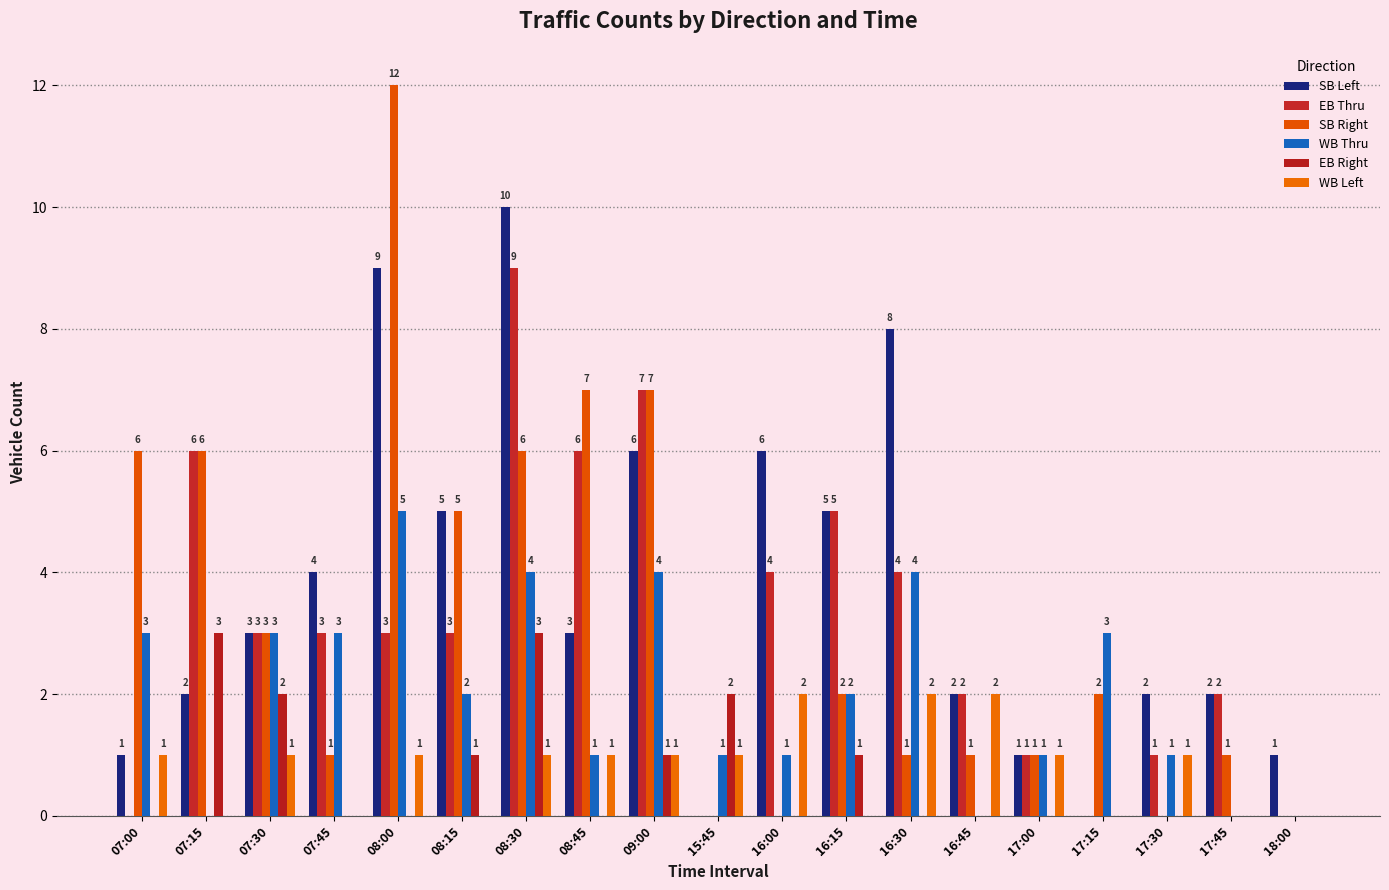

How many categories are shown in the chart?

19